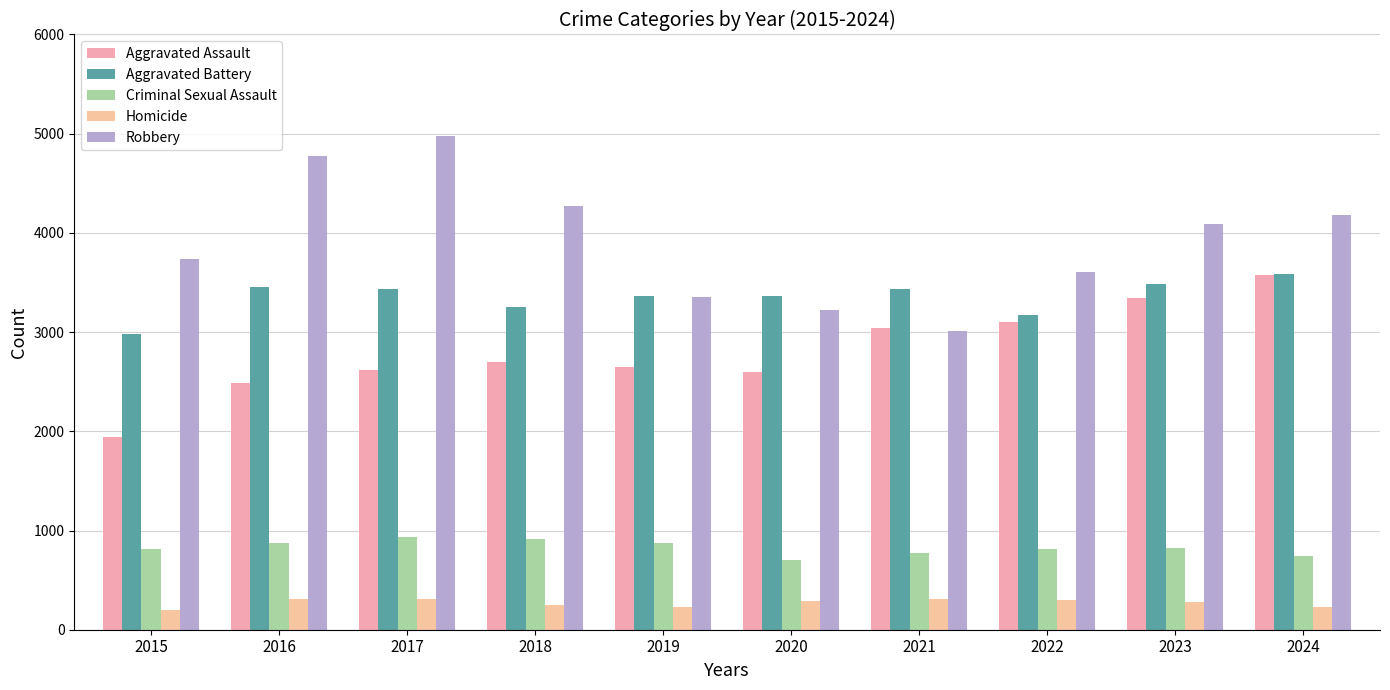

At how many categories does at least one series exceed 624?

10